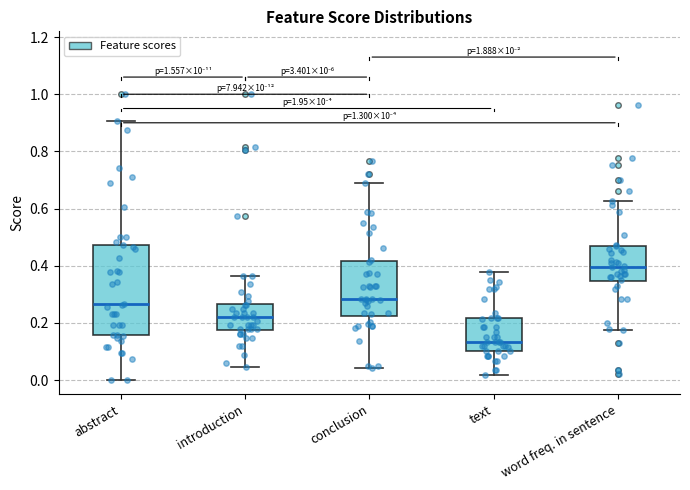

Which box's median line is the highest?

word freq. in sentence